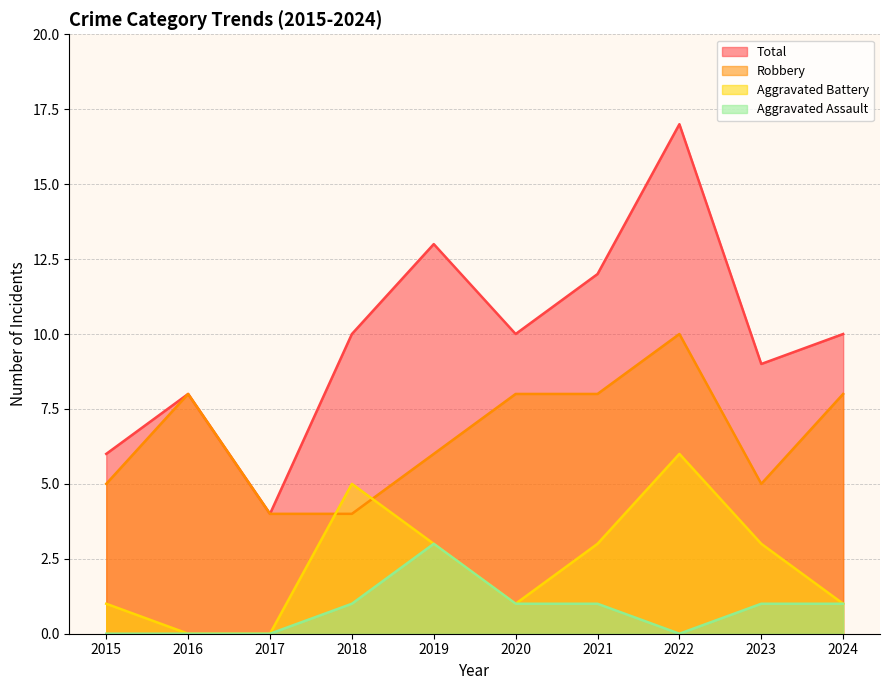

What is the value of the Aggravated Battery point at the 4th from the left?

5